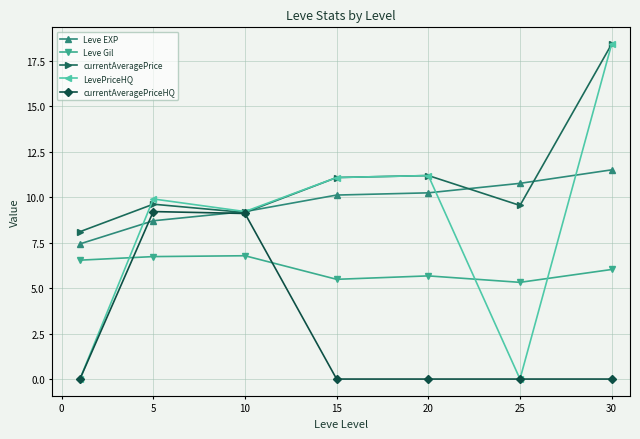

Which series has the widest spread of values?

LevePriceHQ